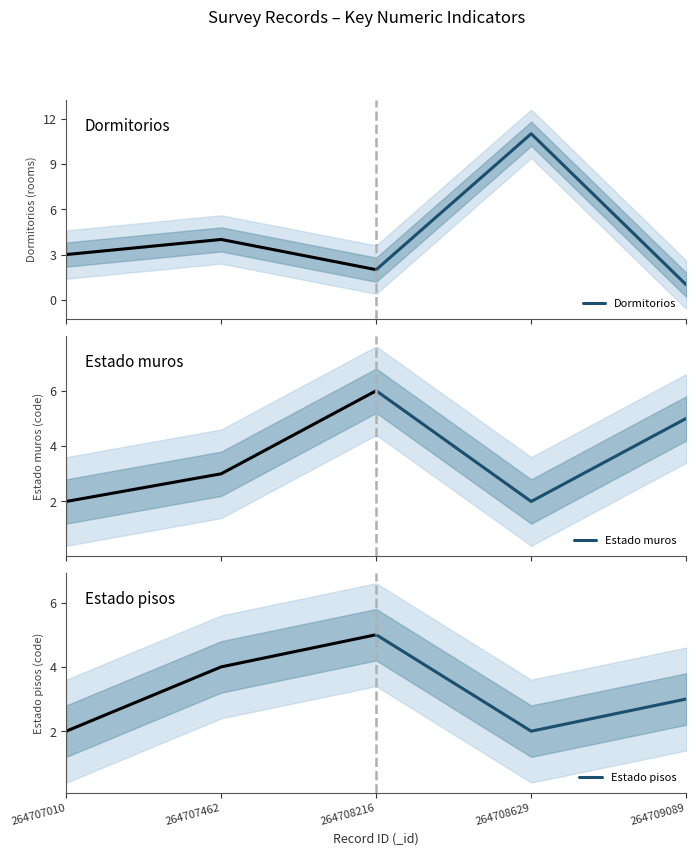

List the labels in order of Estado pisos value, largest first.

264708216, 264709089, 264708629